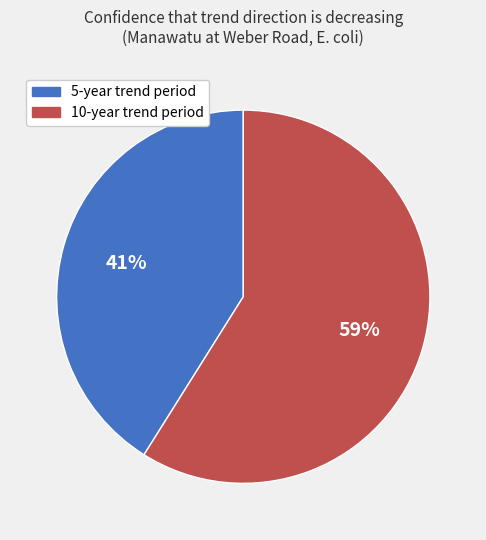

Does any single category account for the majority?

Yes